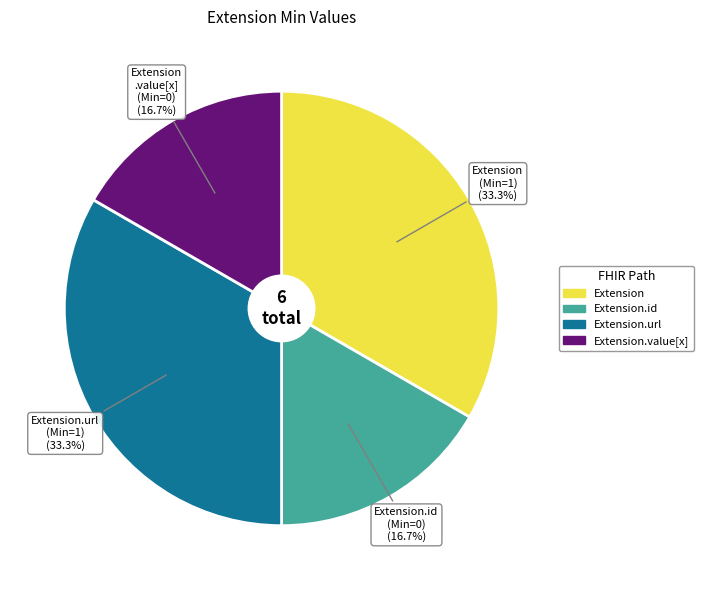

Is there any slice that represents more than half of the pie?

No